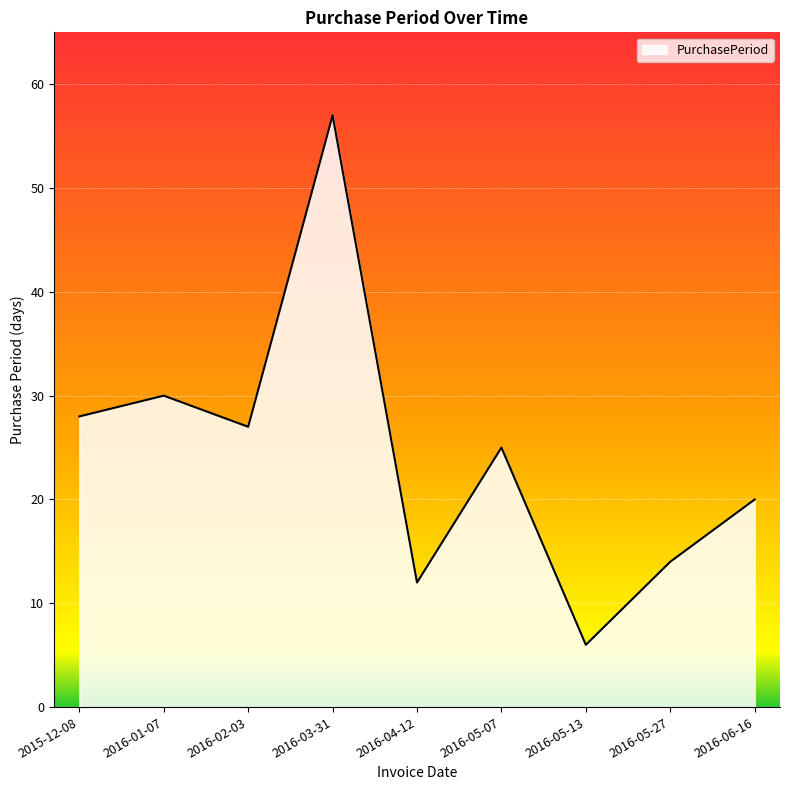

At which category does the data reach its first local peak?

2016-01-07